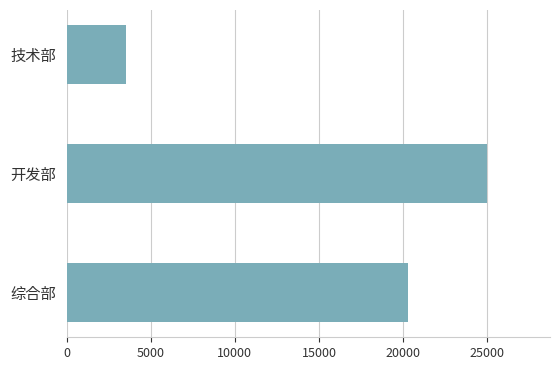

What is the ratio of the value at 开发部 to the value at 技术部?

7.1